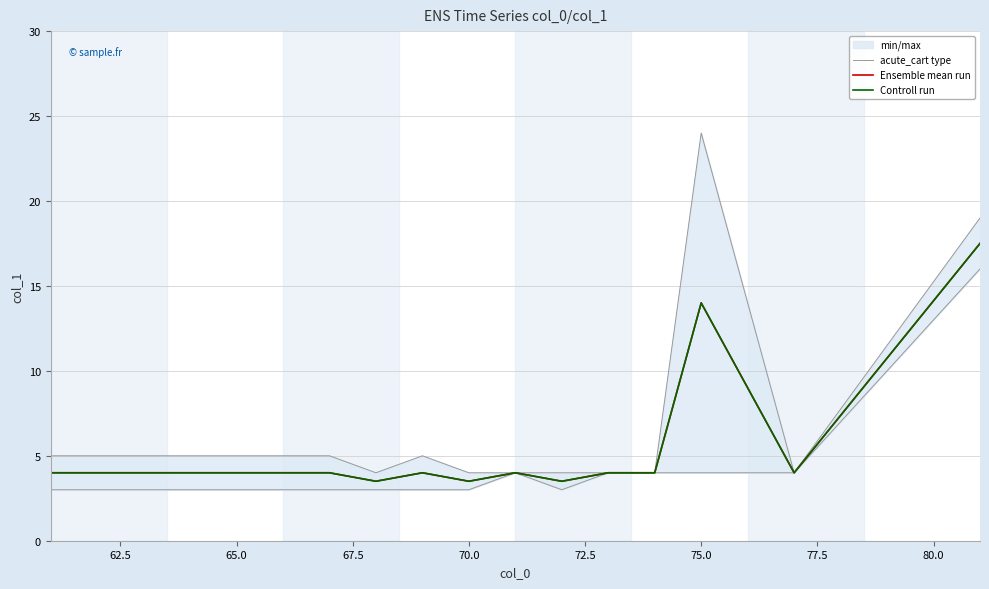

How many values in the Controll run series exceed 4?

2